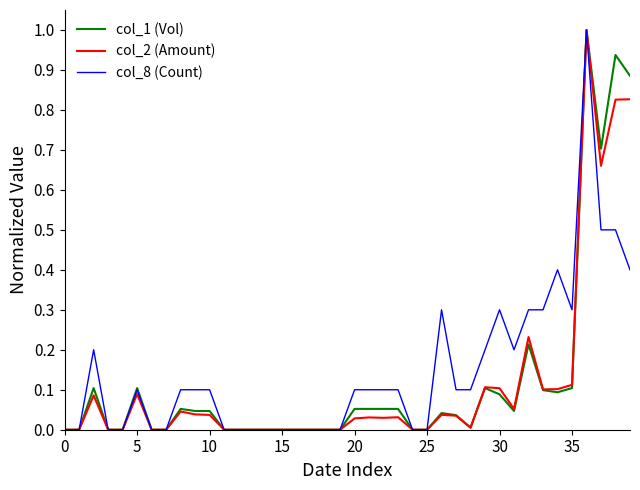

What are all the series names shown in the legend?

col_1 (Vol), col_2 (Amount), col_8 (Count)